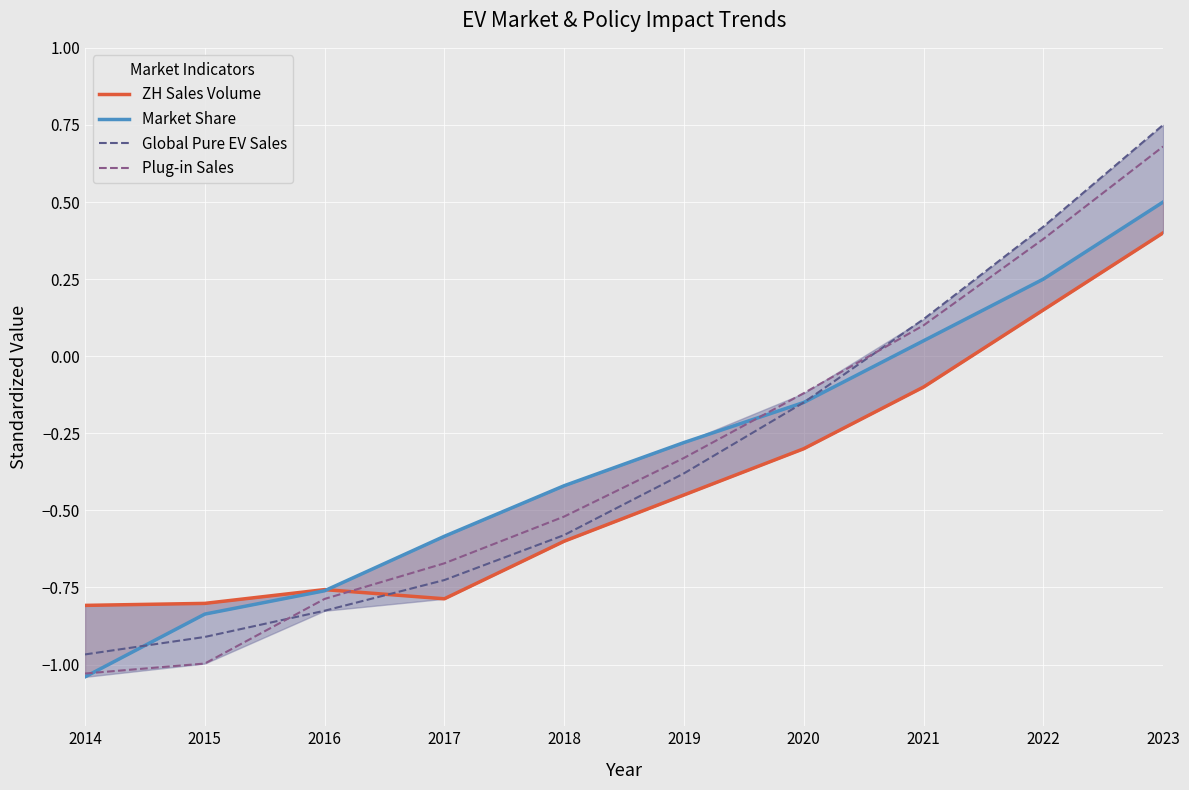

True or false: Market Share and Plug-in Sales intersect in this chart.

True